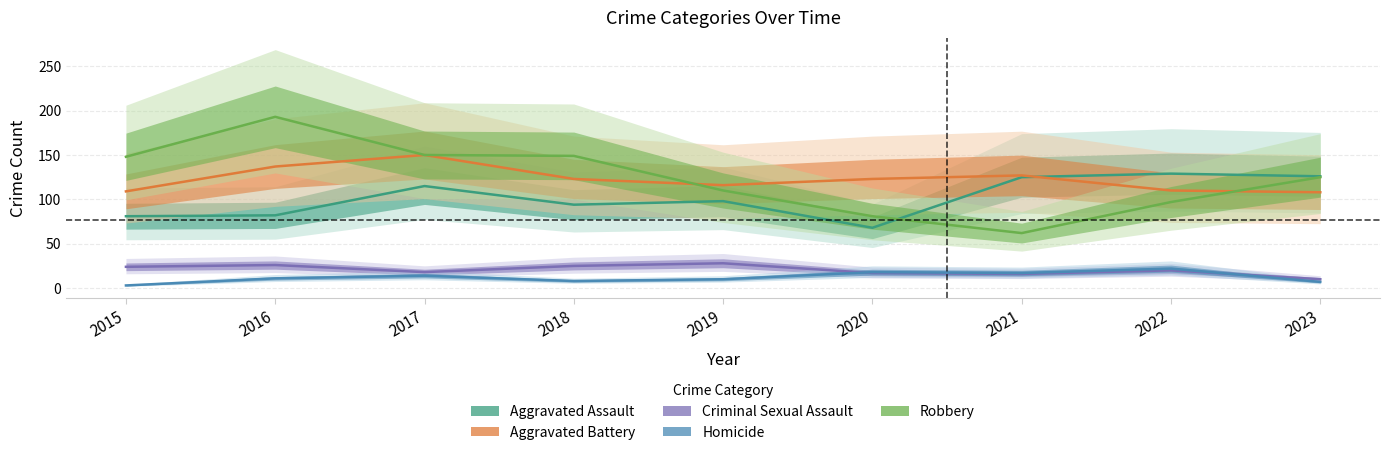

Reading left to right, extract all data points from this chart.

Aggravated Assault: 81	82	115	94	98	68	125	129	126
Aggravated Battery: 109	137	150	123	116	123	127	110	108
Criminal Sexual Assault: 24	26	18	25	28	17	16	20	10
Homicide: 3	11	14	8	10	18	17	22	7
Robbery: 148	193	150	149	110	81	62	97	125